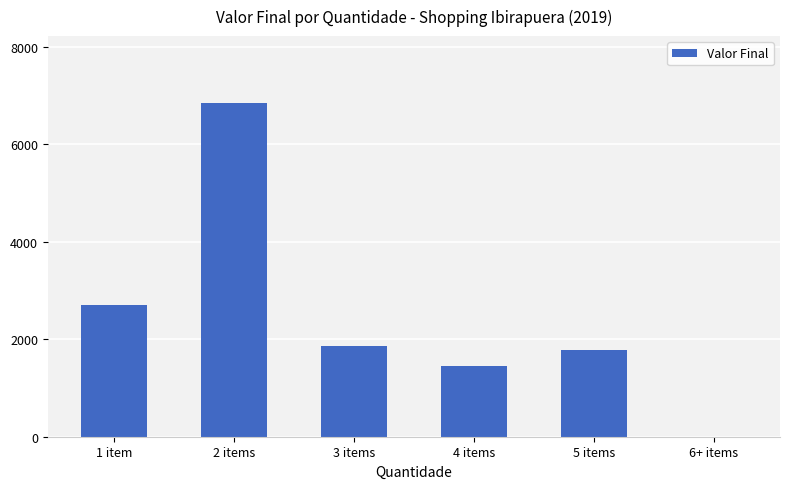

Are the bars horizontal?

No